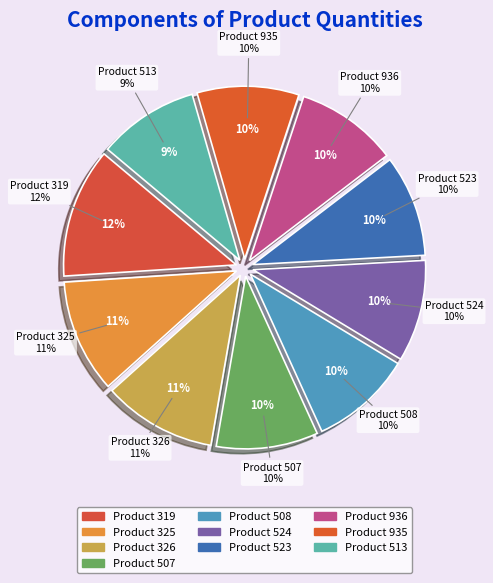

Which category has the smallest portion of the pie?

513